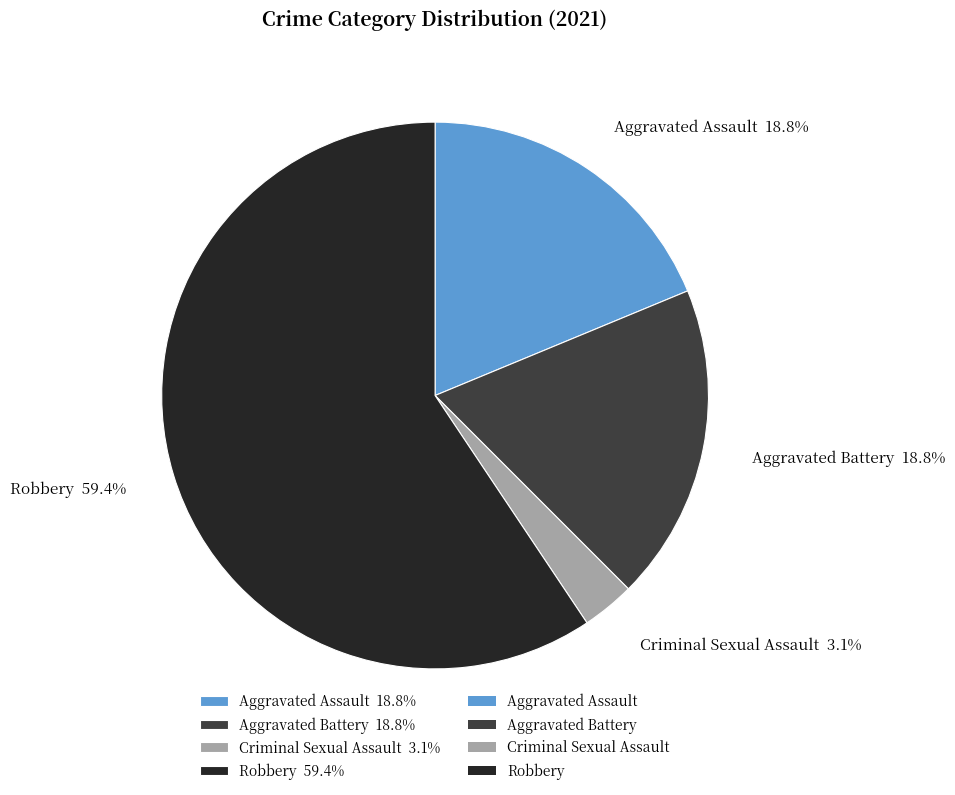

True or false: Criminal Sexual Assault accounts for 3% of the total.

True